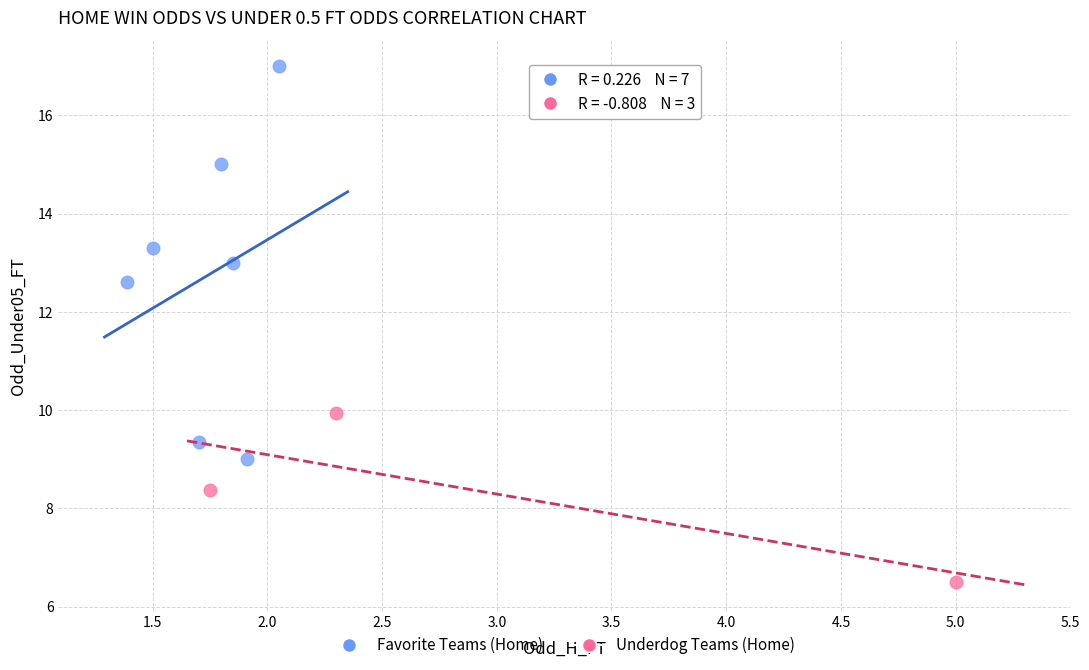

Which series reaches the maximum Y coordinate?

Favorite Teams (Home)